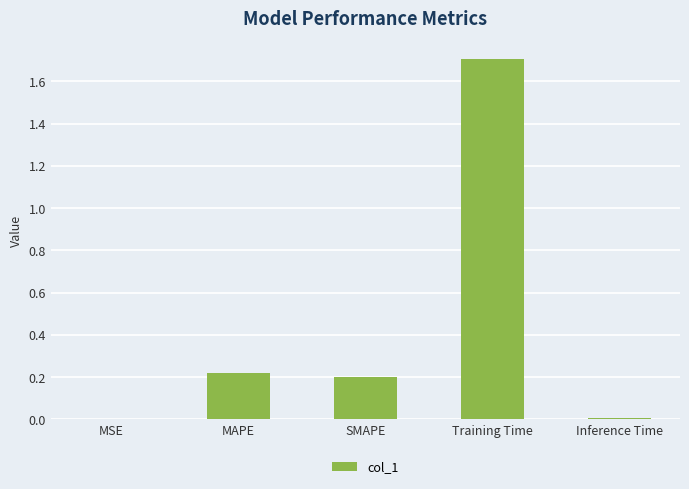

What is the sum of all values?

2.1